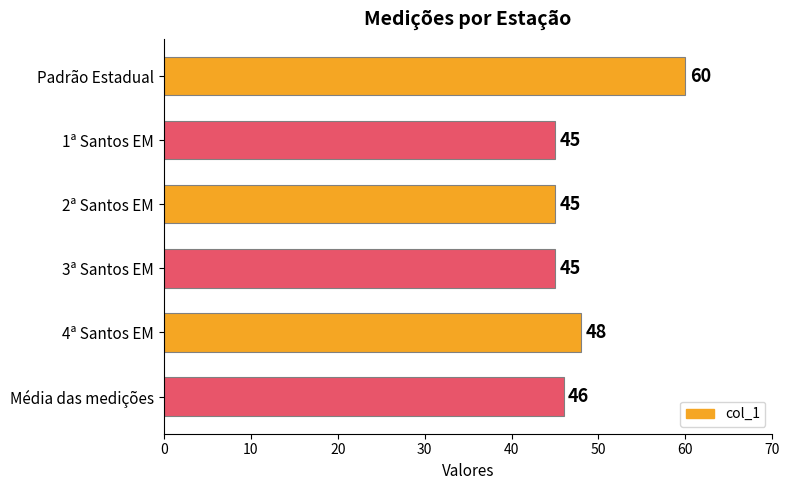

What is the sum of all values?

289